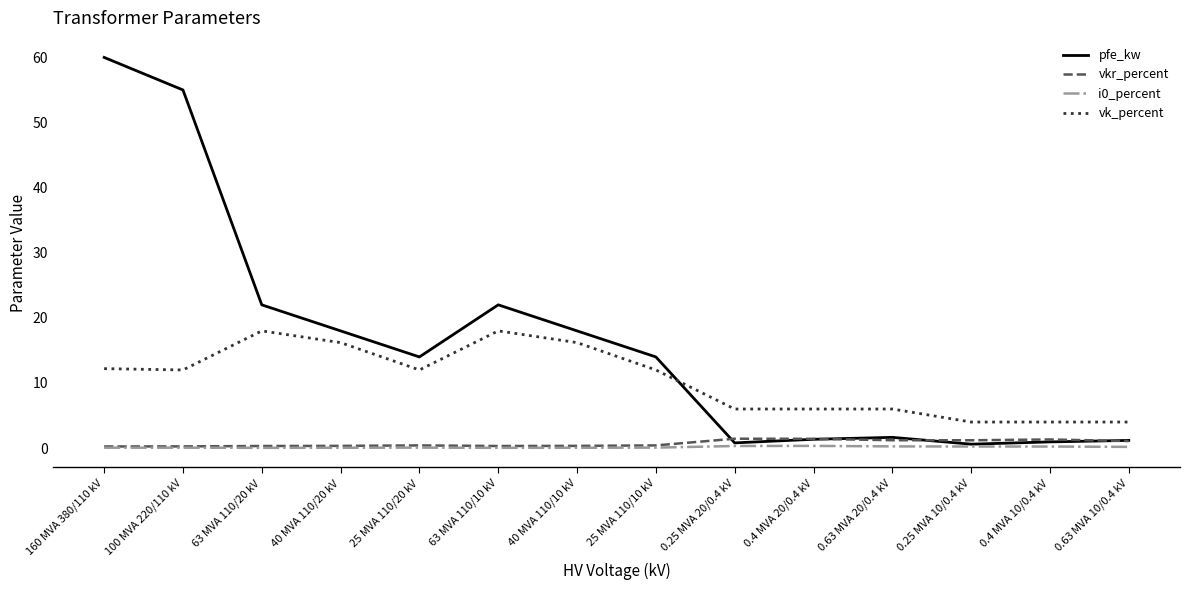

Is the value of vk_percent at 0.4 MVA 20/0.4 kV greater than the value of pfe_kw at 25 MVA 110/10 kV?

No